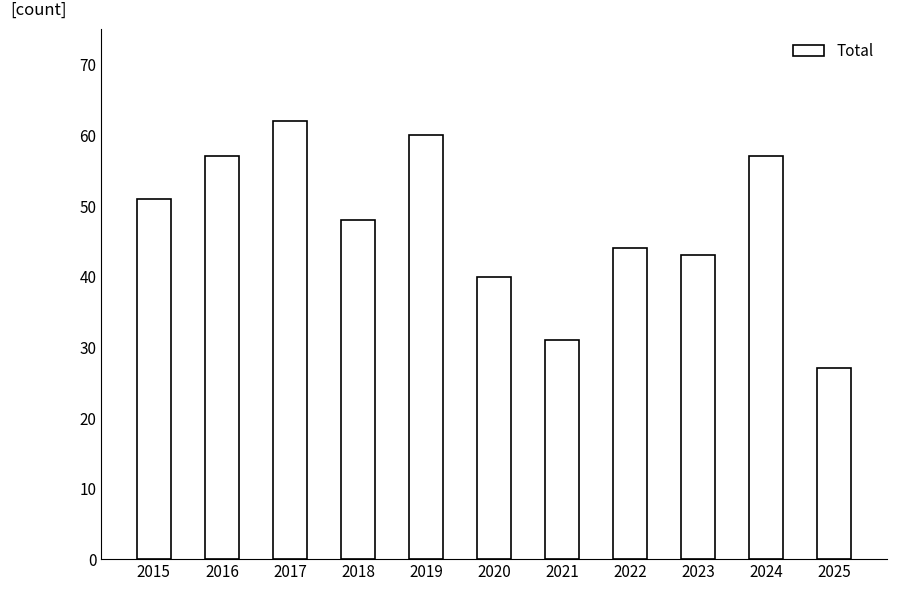

What is the change in value from 2015 to 2025?

-24